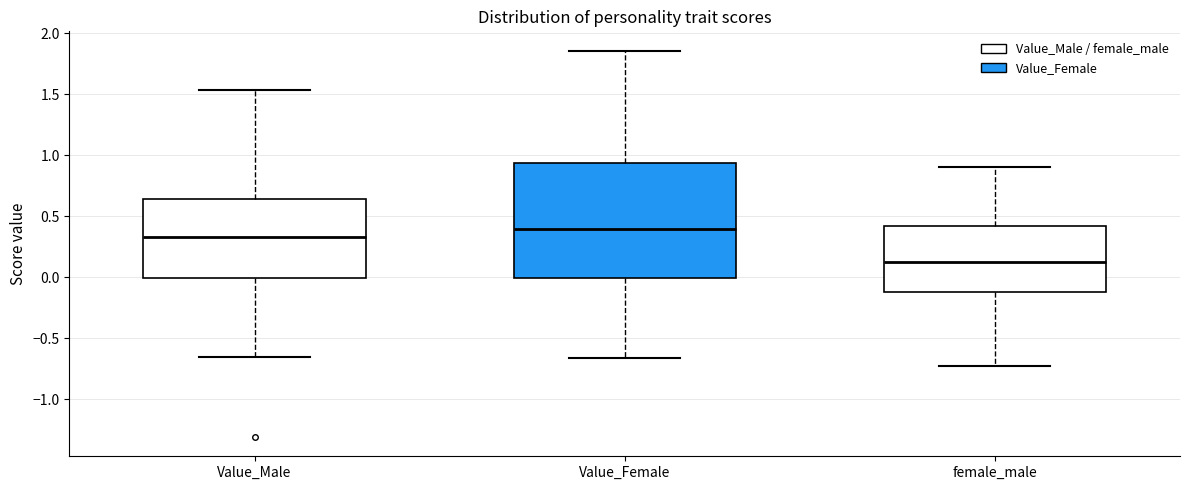

Reading left to right, read every box against the y-axis: the position of its median line, the range the box covers, and the ends of its whiskers. The values are not printed on the chart, so give them approximately, as read against the axis.

Value_Male: median 0.35, box 0.00 to 0.65, whiskers -0.65 to 1.55
Value_Female: median 0.40, box 0.00 to 0.95, whiskers -0.65 to 1.85
female_male: median 0.10, box -0.10 to 0.40, whiskers -0.75 to 0.90